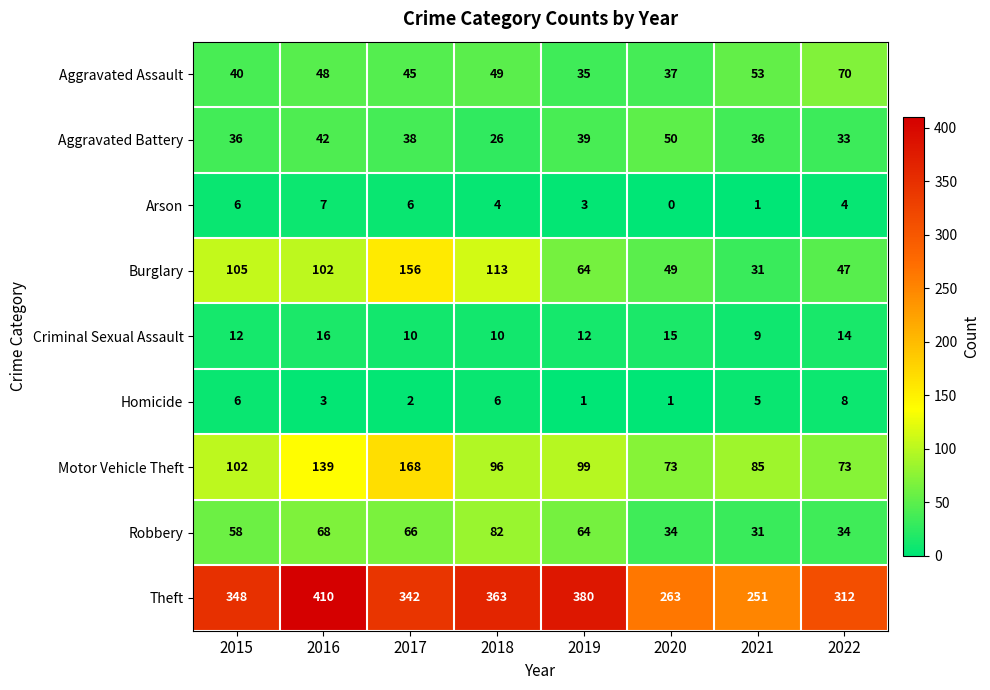

What is the spread (max minus min) of values at 2021?

250